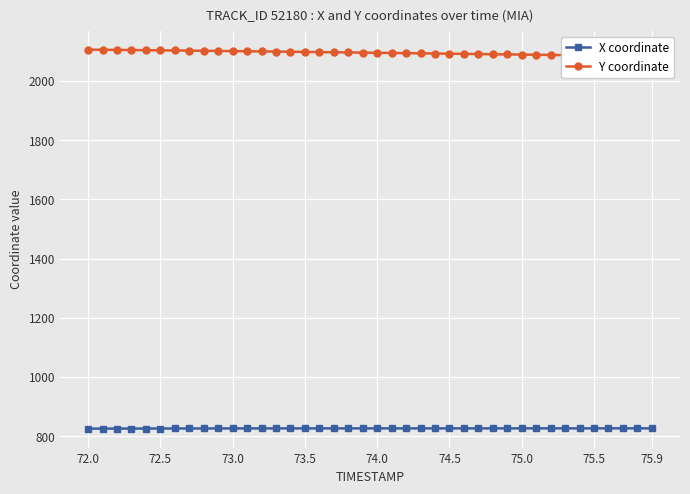

Reading left to right, list all the values displayed in this chart.

X coordinate: 825.4	825.5	825.6	825.7	825.8	825.8	825.9	825.9	826.0	826.0	826.1	826.1	826.1	826.2	826.2	826.2	826.2	826.2	826.2	826.2	826.3	826.3	826.3	826.3	826.3	826.3	826.3	826.3	826.3	826.3	826.3	826.3	826.3	826.3	826.3	826.3	826.3	826.3	826.3	826.3
Y coordinate: 2105.8	2105.4	2105.0	2104.5	2104.0	2103.6	2103.1	2102.6	2102.1	2101.5	2101.0	2100.4	2099.9	2099.3	2098.8	2098.2	2097.6	2097.0	2096.4	2095.8	2095.2	2094.6	2094.0	2093.4	2092.8	2092.2	2091.6	2091.0	2090.4	2089.8	2089.2	2088.6	2088.0	2087.4	2086.8	2086.2	2085.6	2085.0	2084.4	2083.8